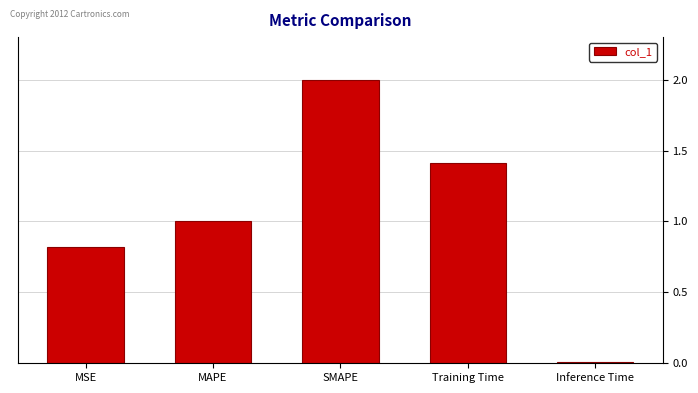

What is the label of the 2nd bar from the left?

MAPE